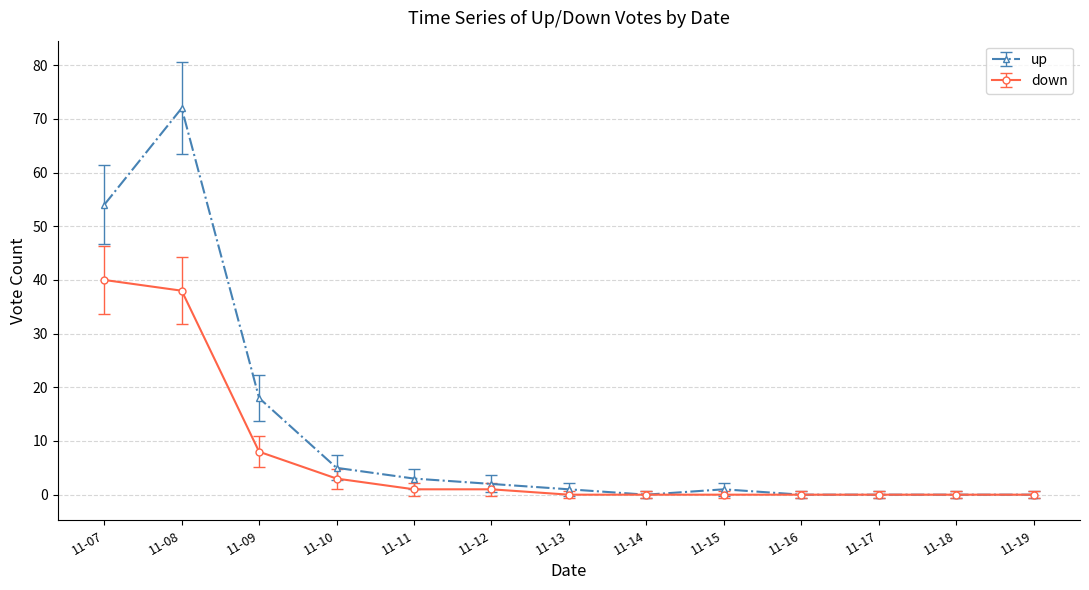

What are all the series names shown in the legend?

up, down